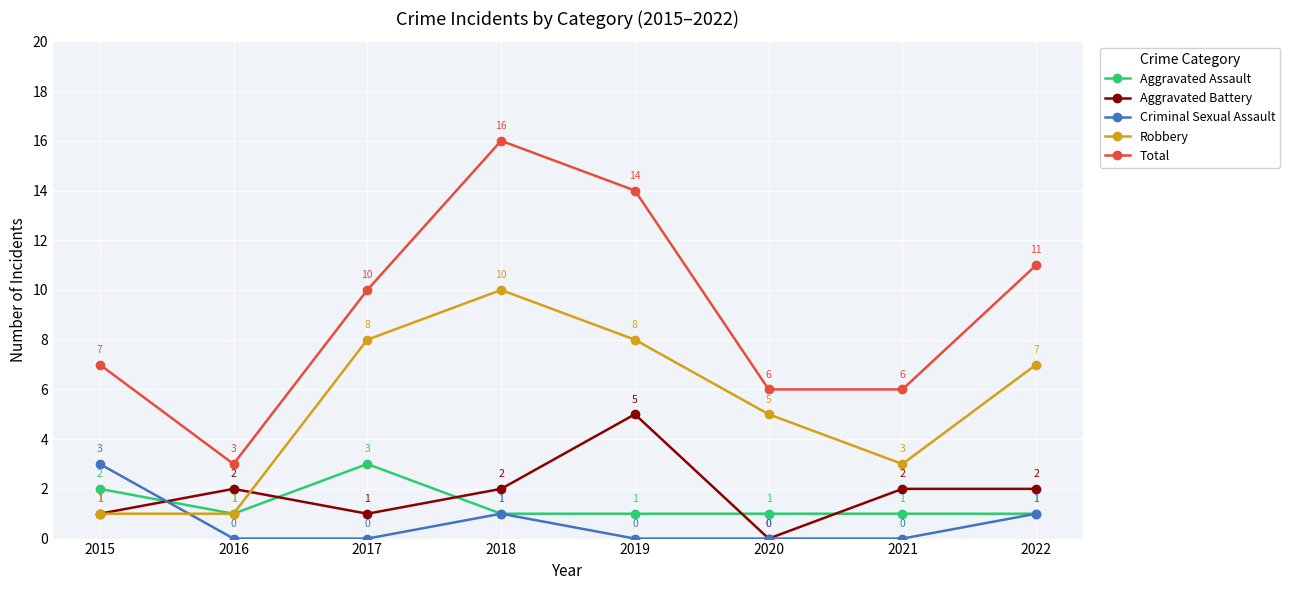

Which category has the highest value in the Total series?

2018